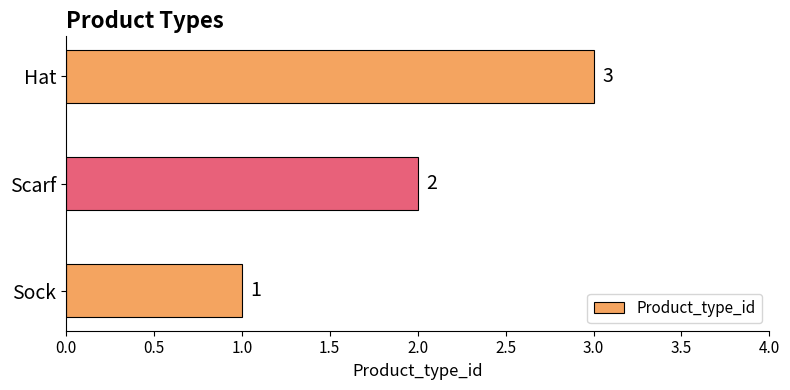

List the labels in order of value, largest first.

Hat, Scarf, Sock